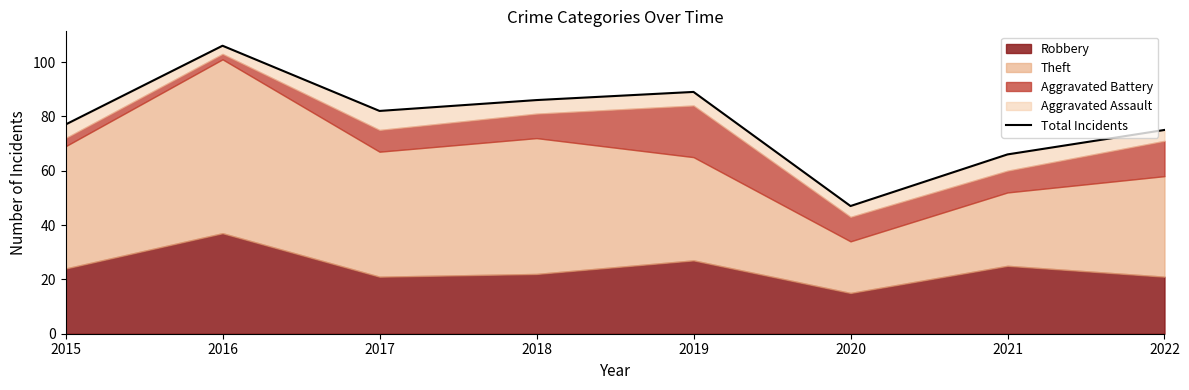

How many points are higher than both their immediate neighbors (excluding endpoints)?

2